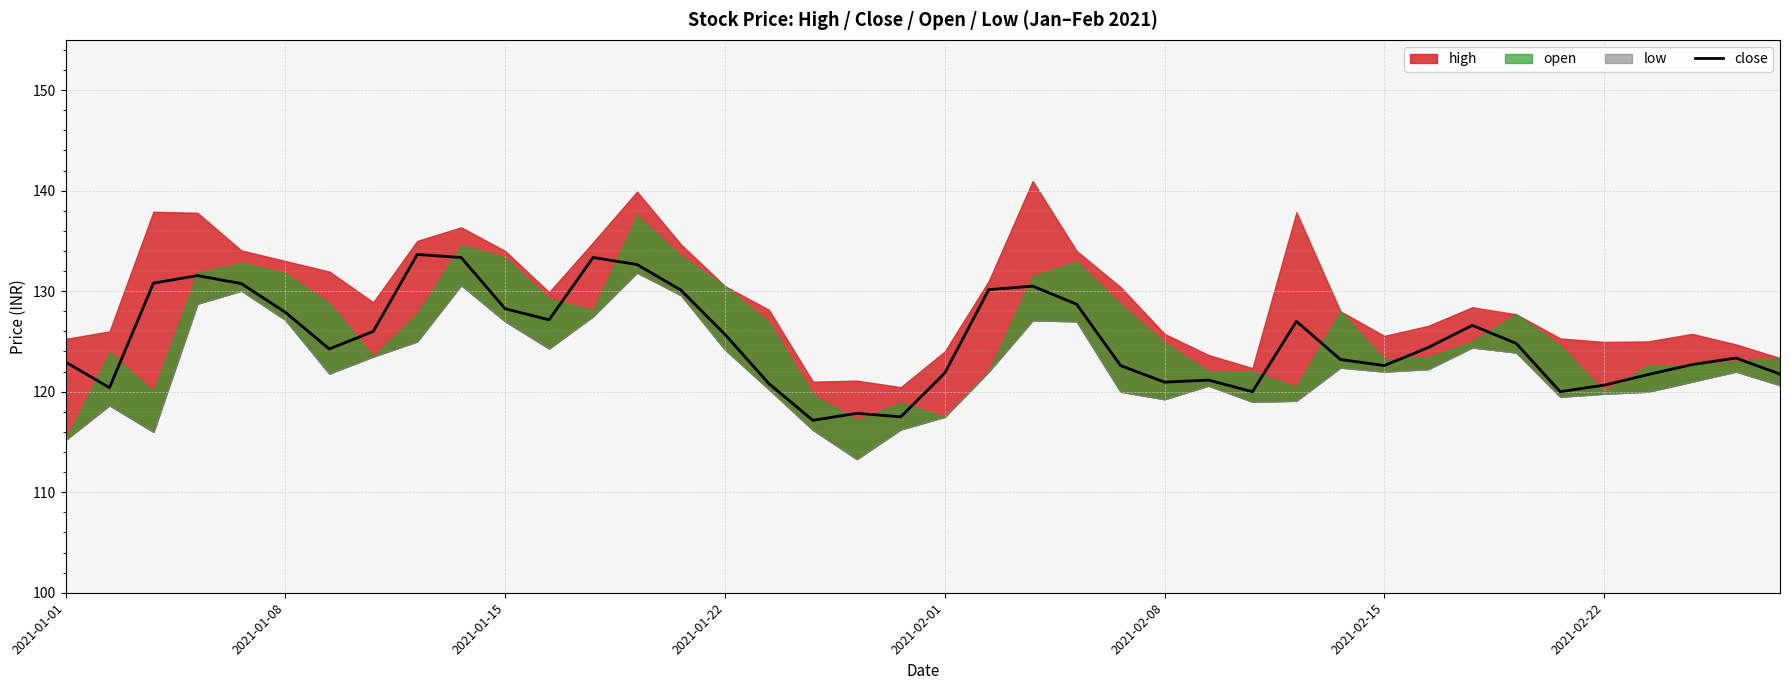

What is the lowest value of the close series?

117.2